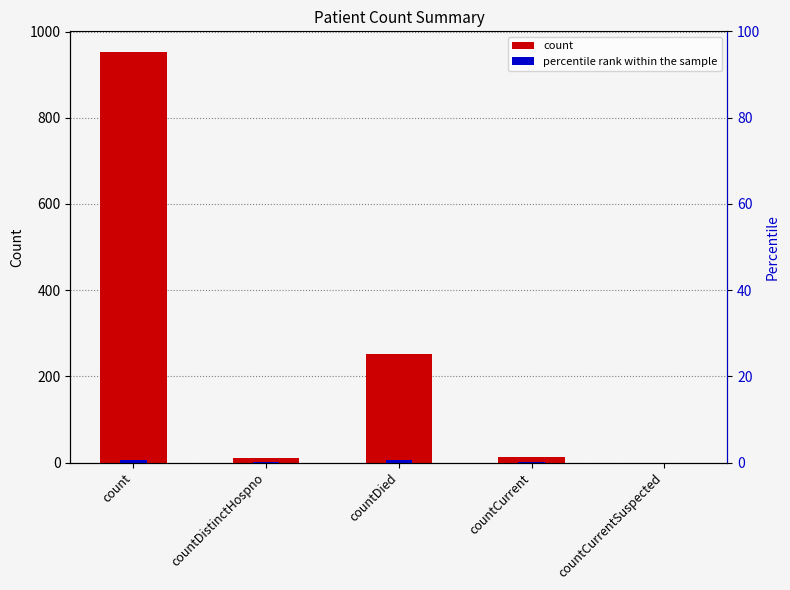

How many positive values are there?

4